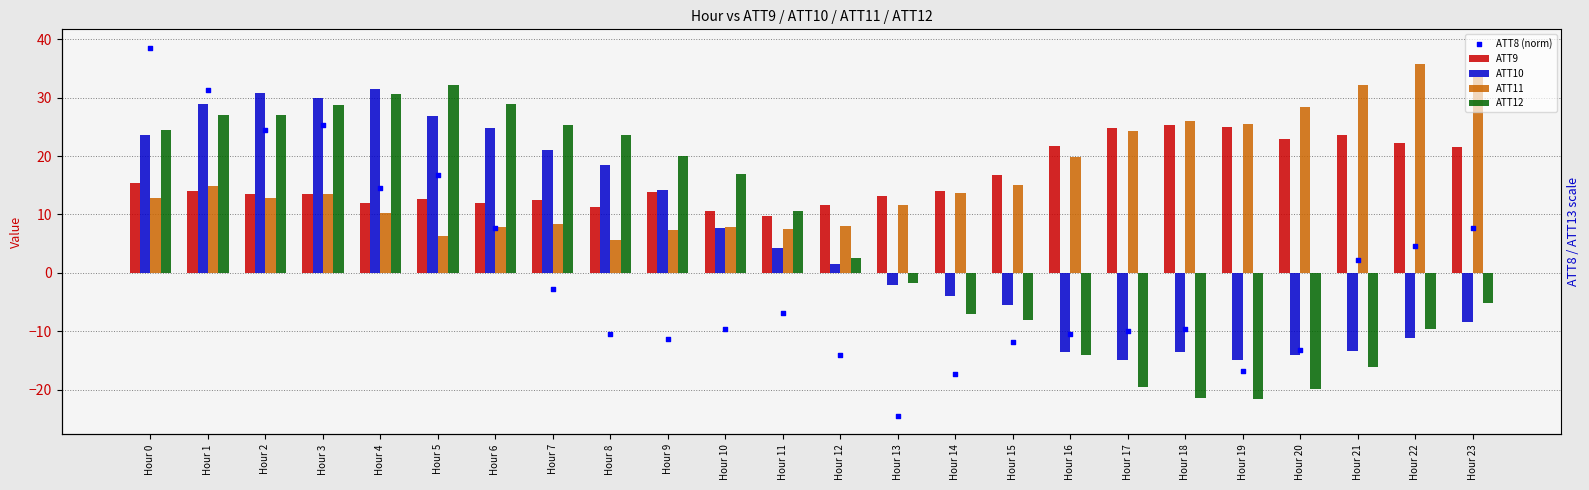

Which series has the largest total across all categories?

ATT9